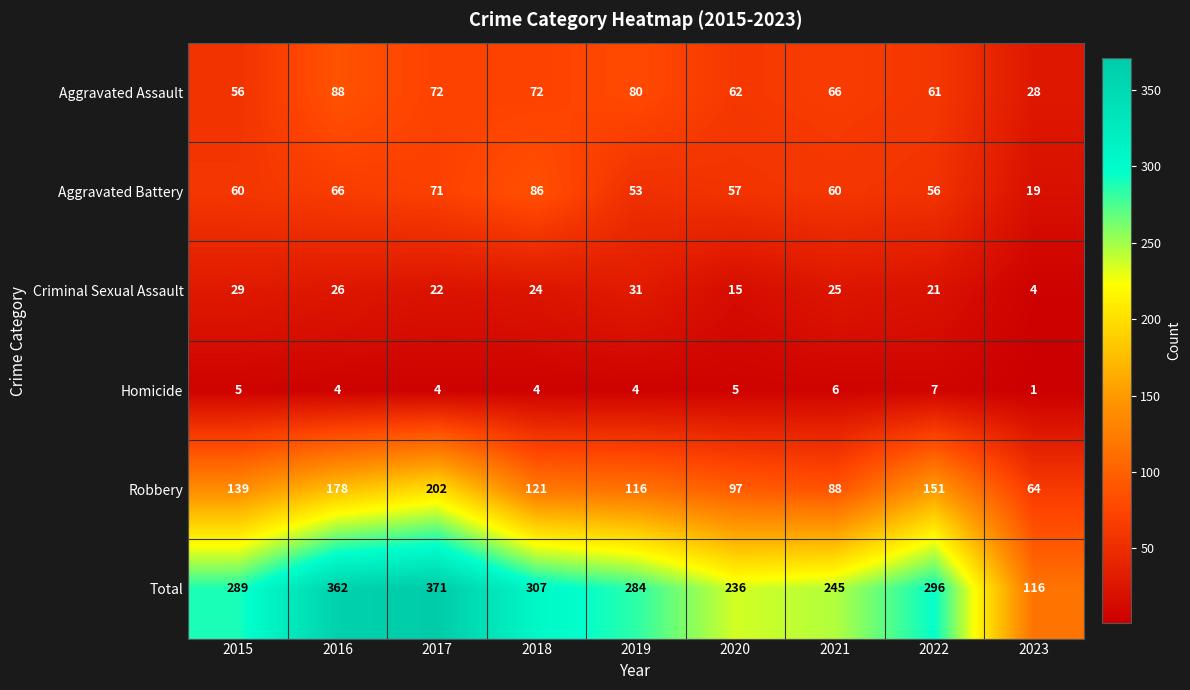

What is the difference between the second highest and second lowest values in the Total series?

126